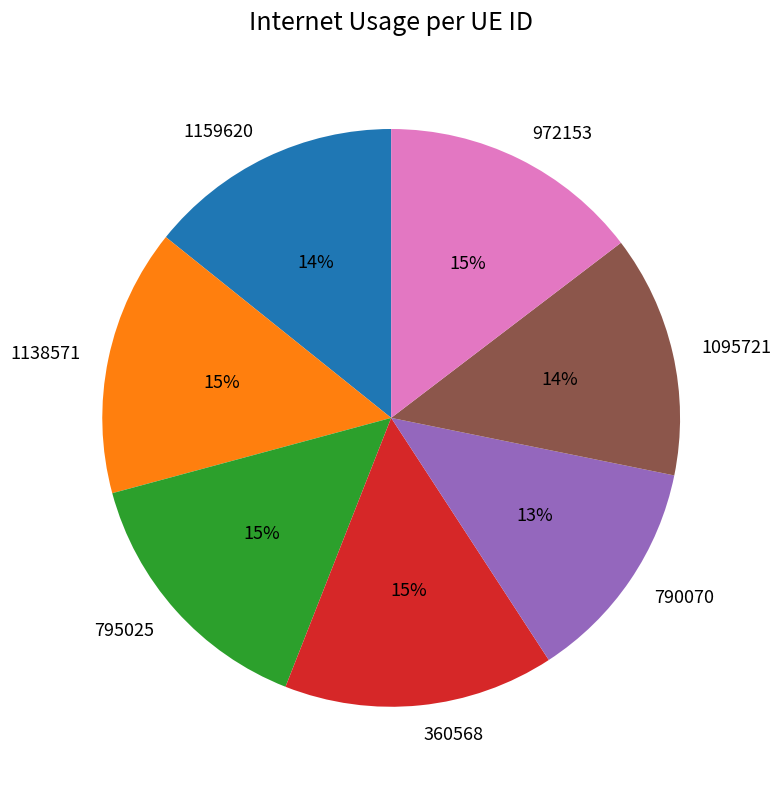

To the nearest percent, what is the difference between the 972153 and 790070 slice percentages?

2%